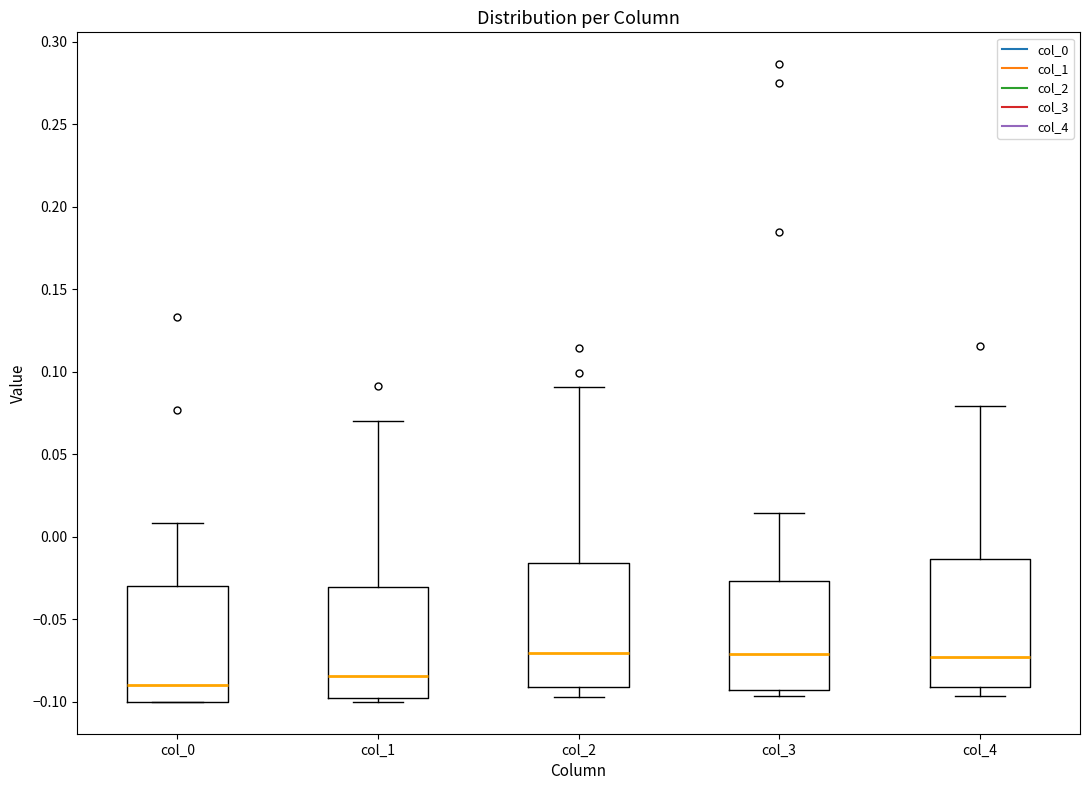

Reading left to right, transcribe this box plot: for each box, give where its median line is, the range the box spans, and where its two whiskers end, as read against the y-axis. The values are not printed on the chart, so give them approximately, as read against the axis.

col_0: median -0.090, box -0.100 to -0.030, whiskers -0.100 to 0.010
col_1: median -0.085, box -0.095 to -0.030, whiskers -0.100 to 0.070
col_2: median -0.070, box -0.090 to -0.015, whiskers -0.095 to 0.090
col_3: median -0.070, box -0.095 to -0.025, whiskers -0.095 (just below the box's lower edge) to 0.015
col_4: median -0.075, box -0.090 to -0.015, whiskers -0.095 to 0.080